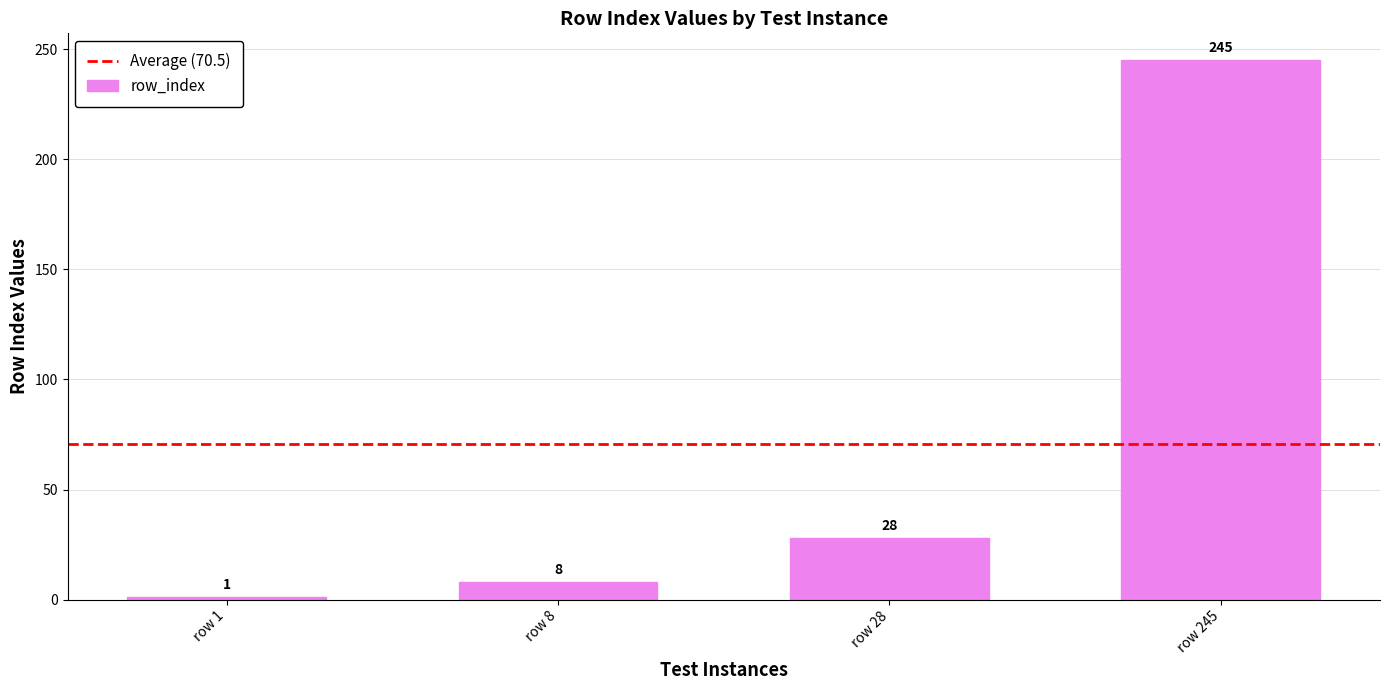

At which category does the chart reach its peak across all series?

row 245